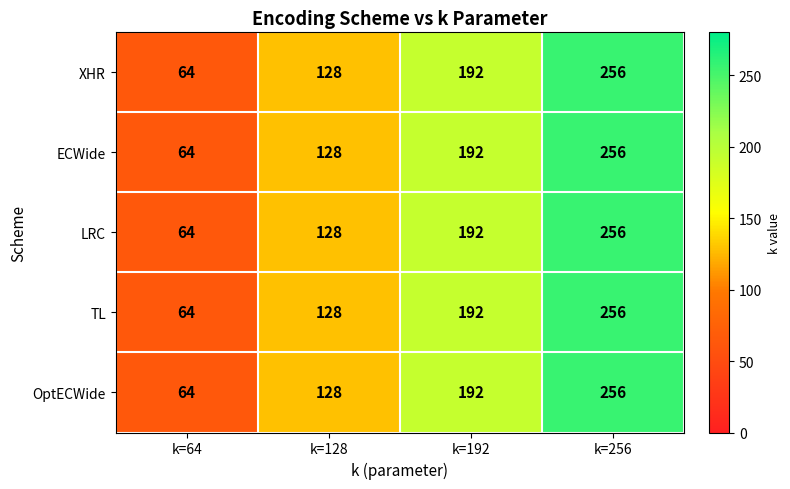

What is the difference between the maximum and minimum values in the XHR series?

192